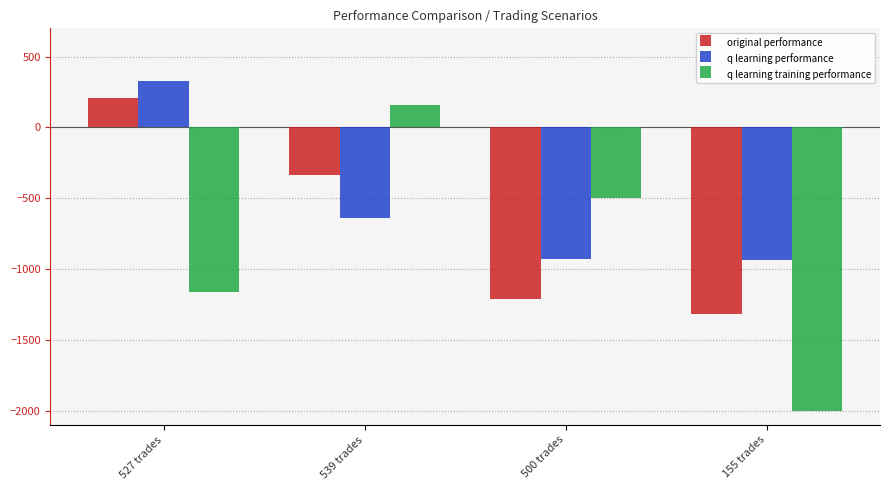

What is the spread (max minus min) of values at 155 trades?

1064.7